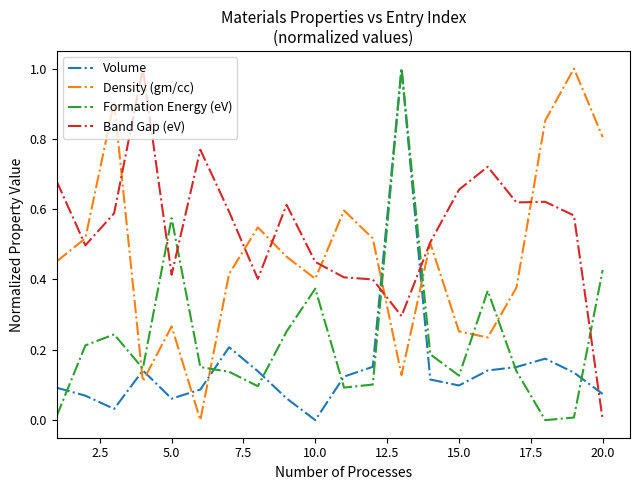

Which series has the largest total across all categories?

Band Gap (eV)